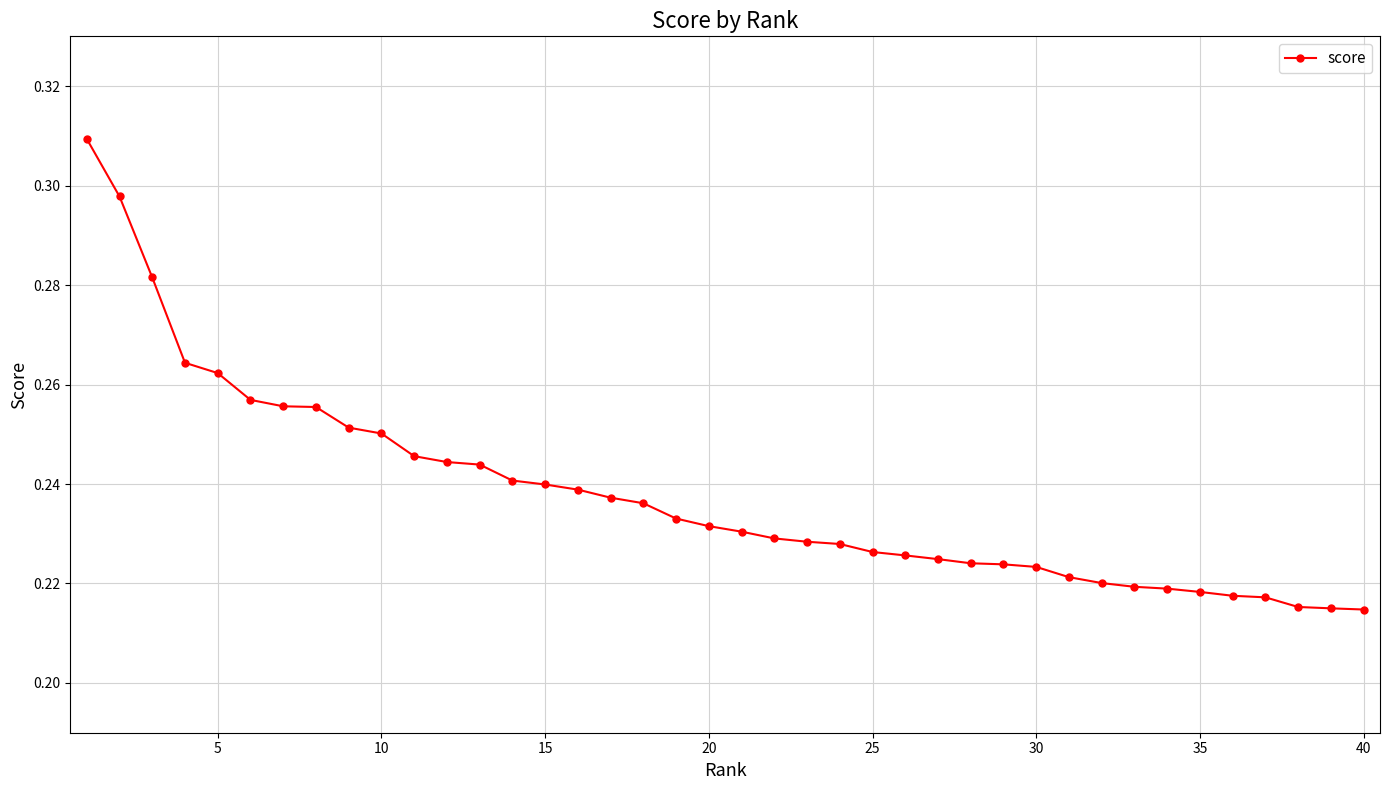

Count the values in the range 0 to 1.

40